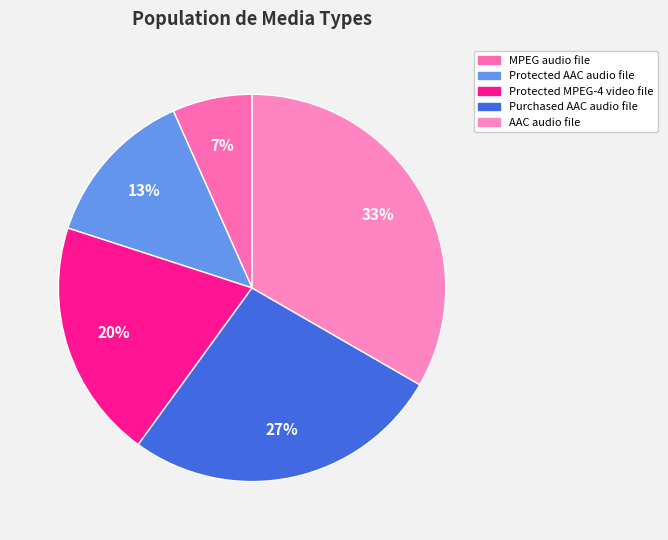

Is it true that Purchased AAC audio file is 27% of the pie?

True